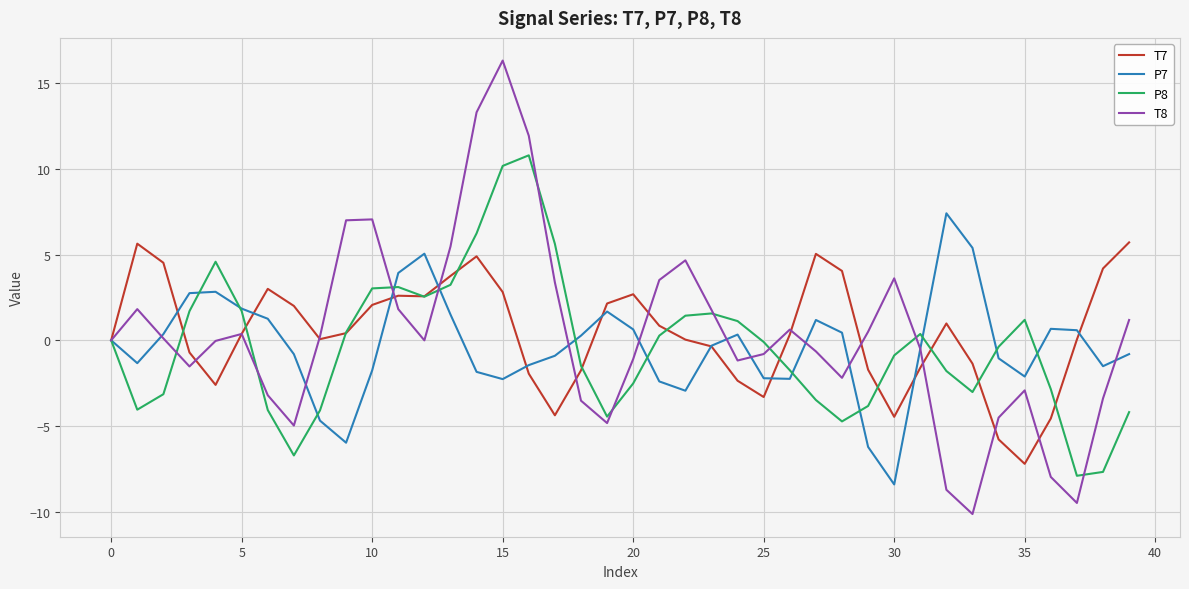

What is the difference between the maximum and minimum values in the T7 series?

12.9